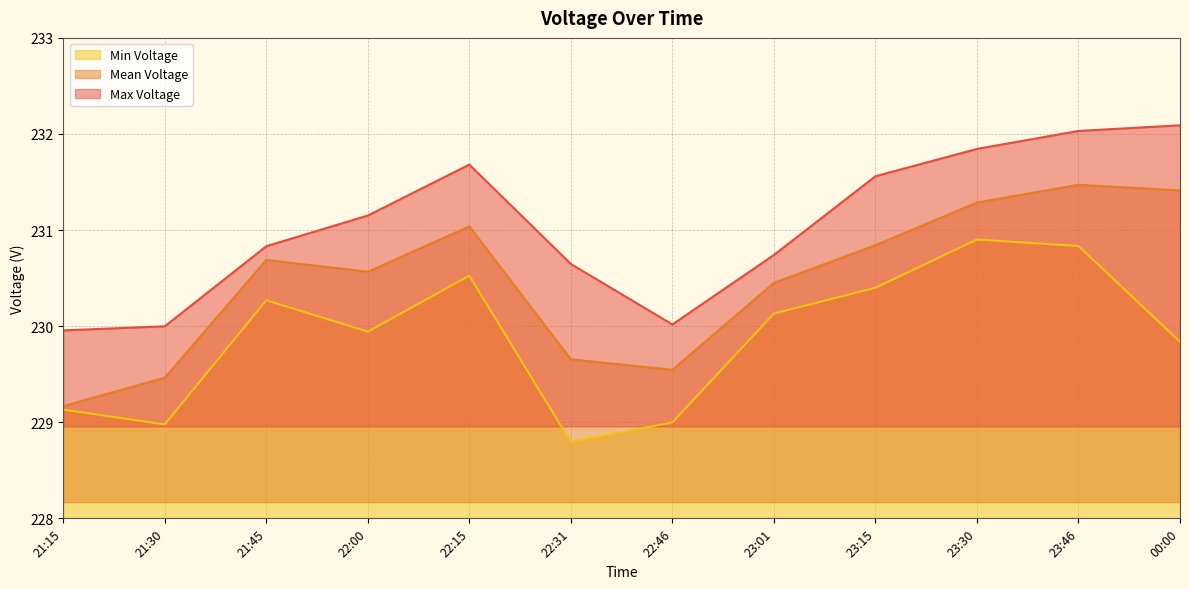

What is the difference between the maximum and second lowest values in the Min Voltage series?

1.9